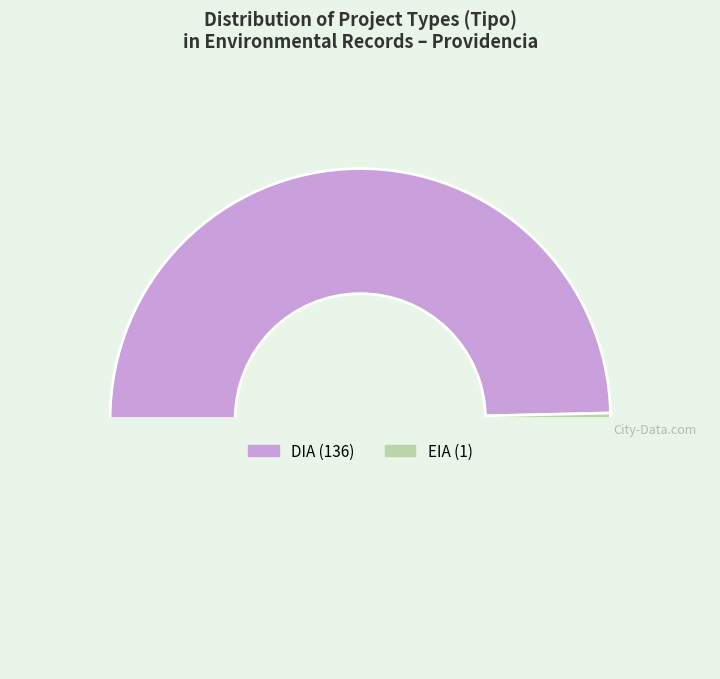

What is the smallest slice in the pie chart?

EIA